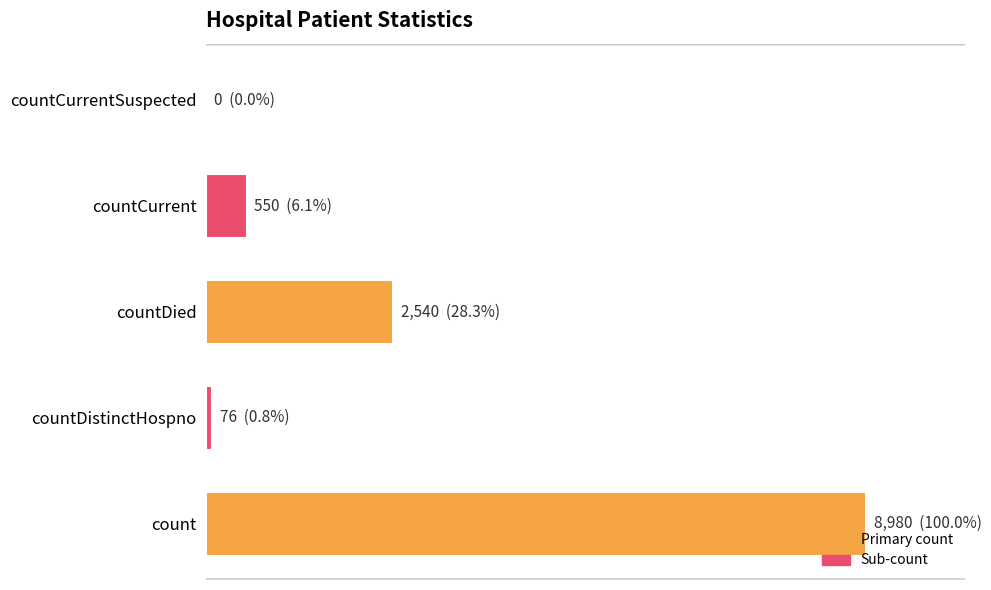

Are the bars horizontal?

Yes